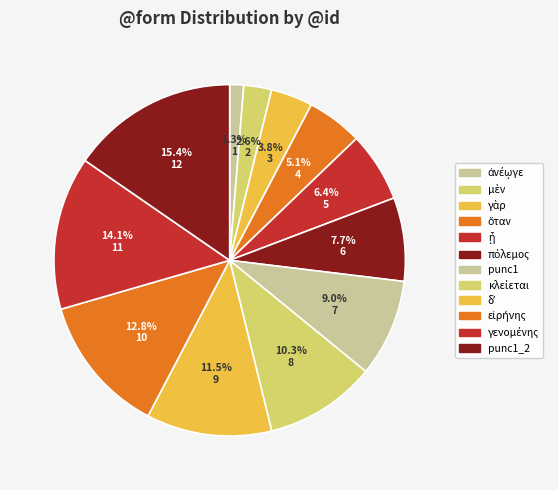

Rank the categories by value from lowest to highest.

ἀνέῳγε, μὲν, γὰρ, ὅταν, ᾖ, πόλεμος, punc1, κλείεται, δʼ, εἰρήνης, γενομένης, punc1_2